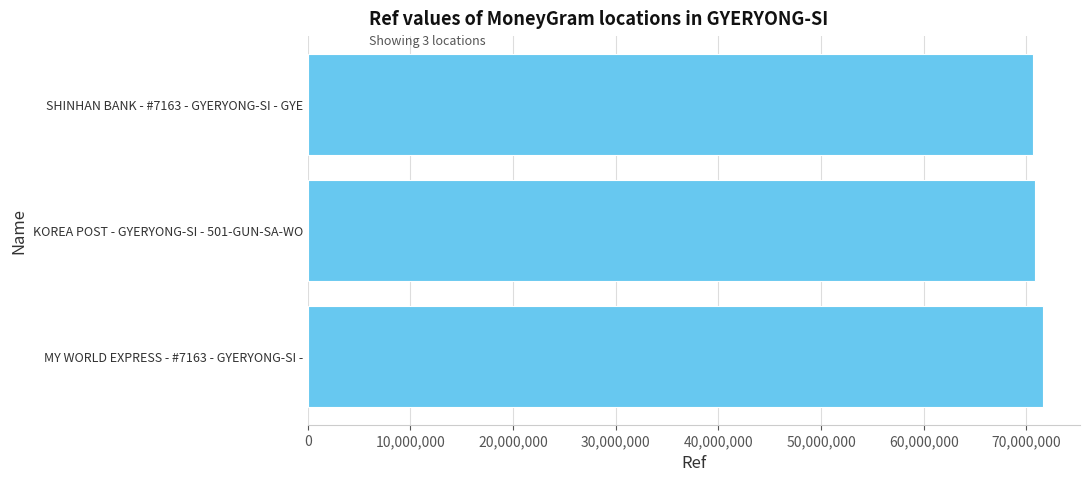

What is the average value?

71042869